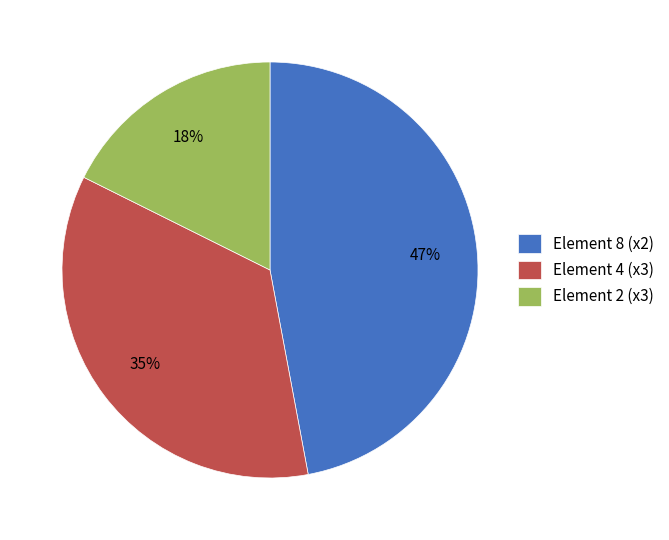

Combined, do Element 8 (x2) and Element 4 (x3) account for over 50%?

Yes